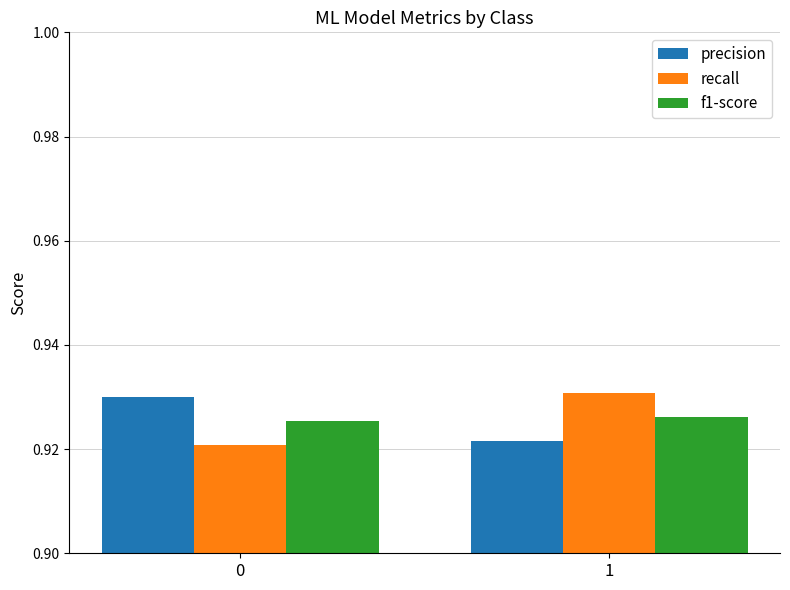

What is the sum of the recall values at 0 and 1?

1.9